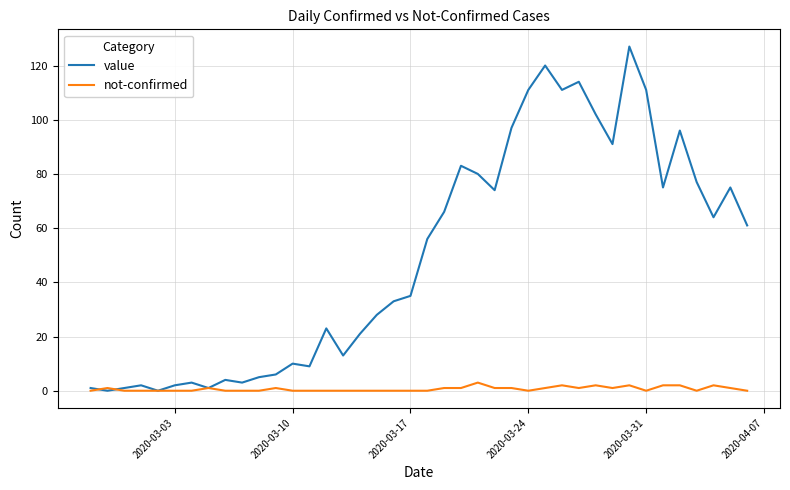

Which series has the largest range (max minus min)?

value